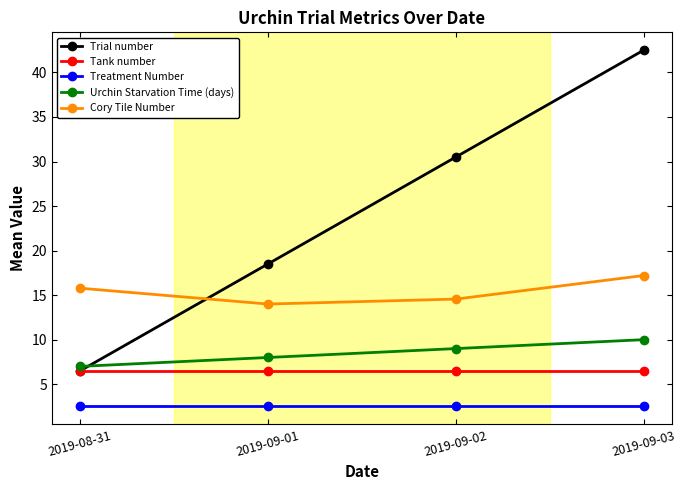

How many data points does each series have?

4